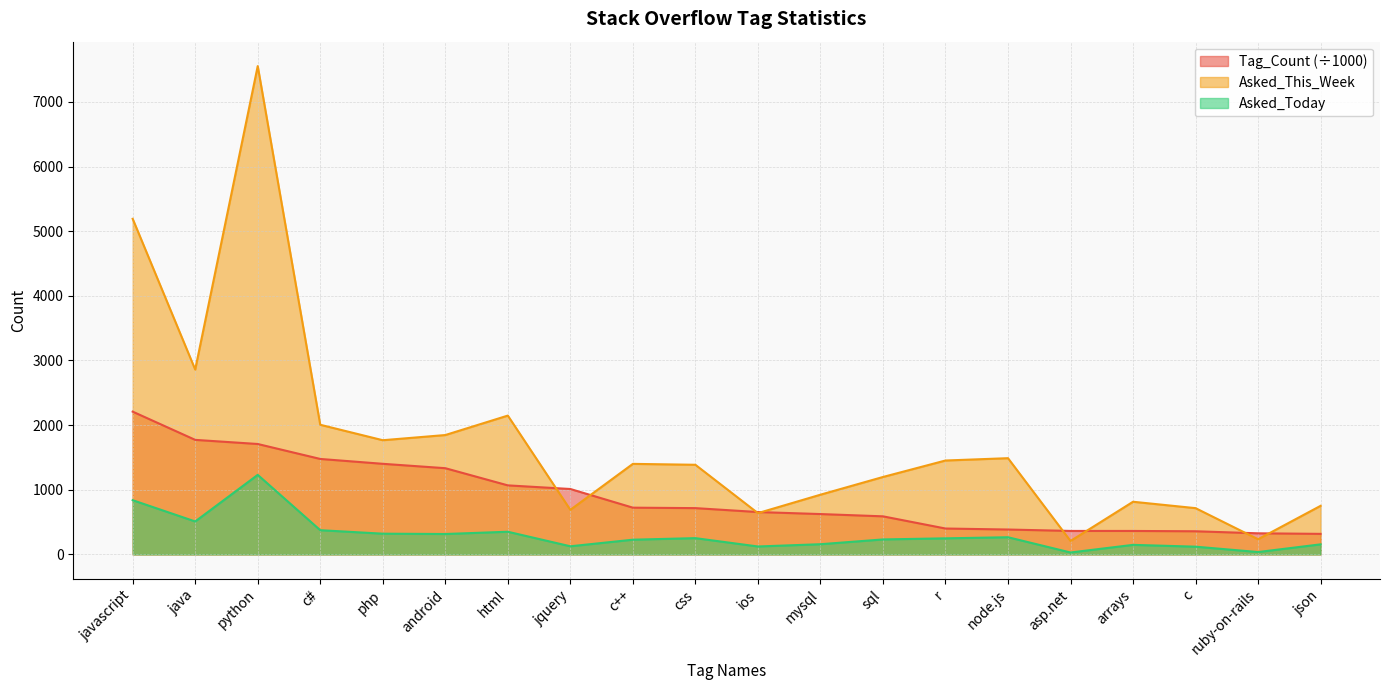

At how many categories does at least one series exceed 760?

15